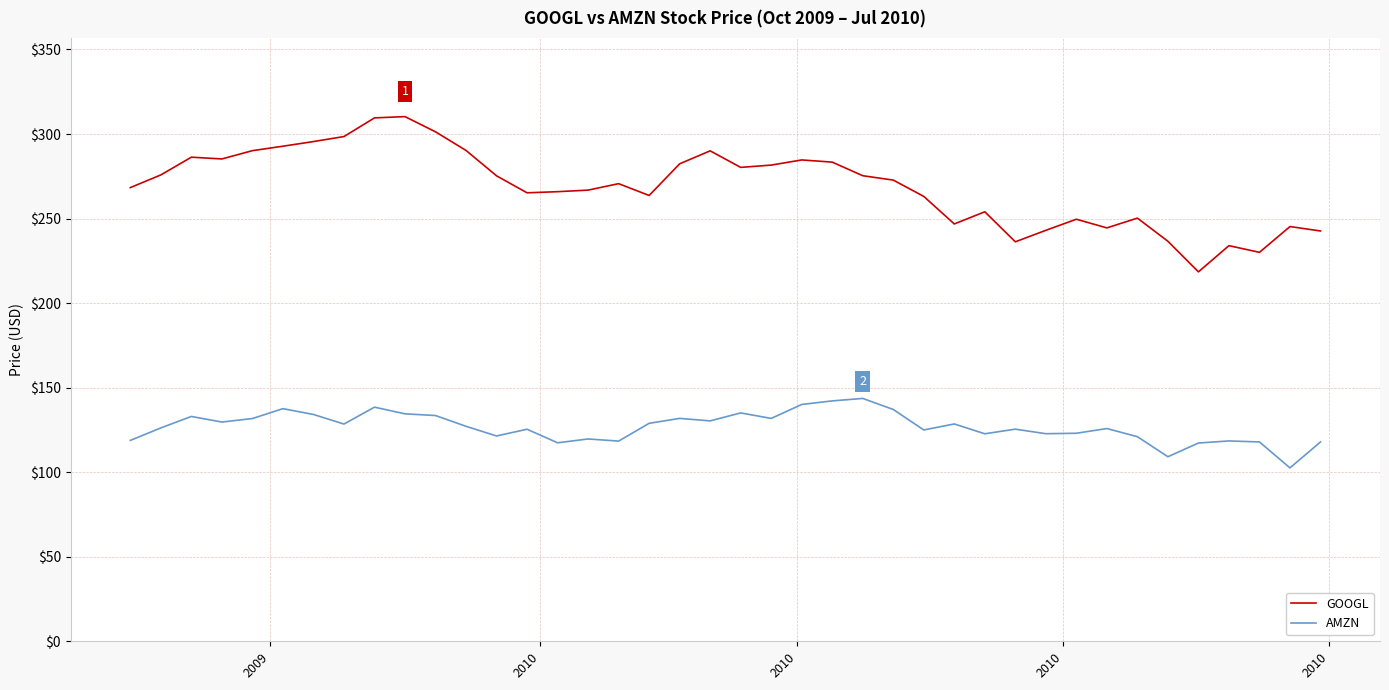

What is the difference between the maximum and minimum values in the GOOGL series?

91.8